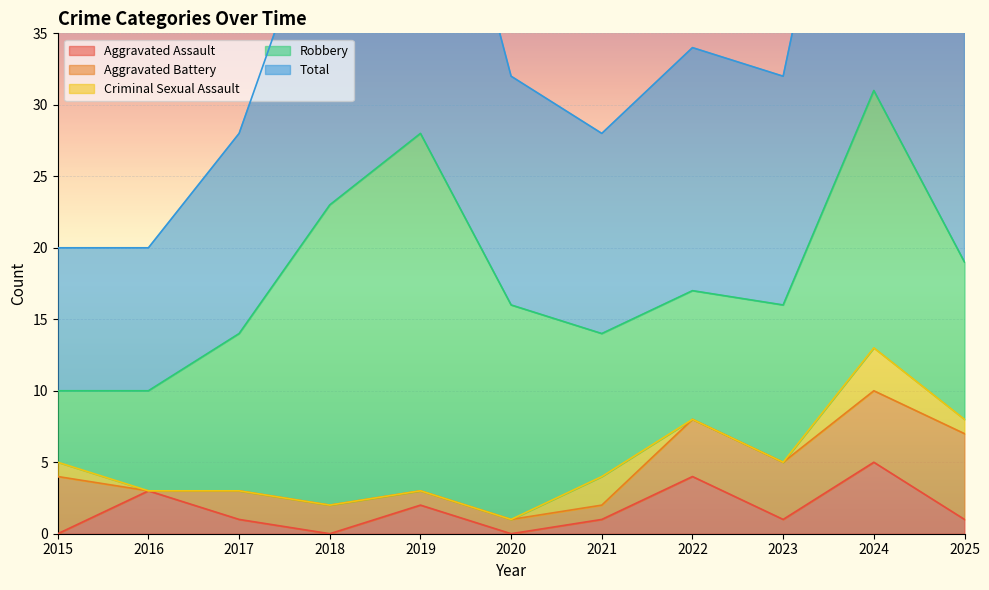

True or false: Criminal Sexual Assault has more than 1 interior local peaks.

True